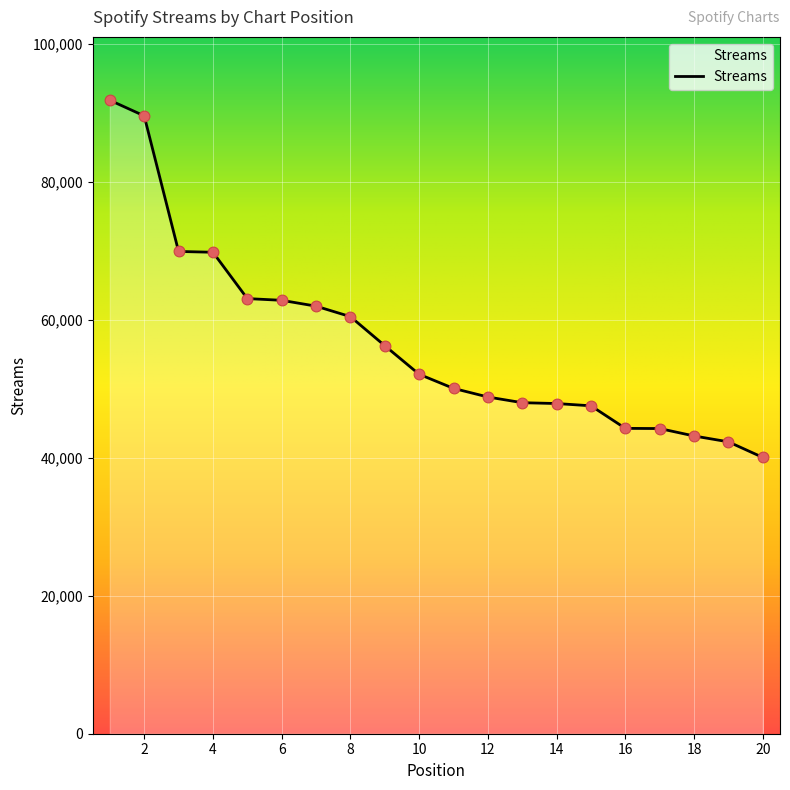

What is the difference between the maximum and minimum values?

51798